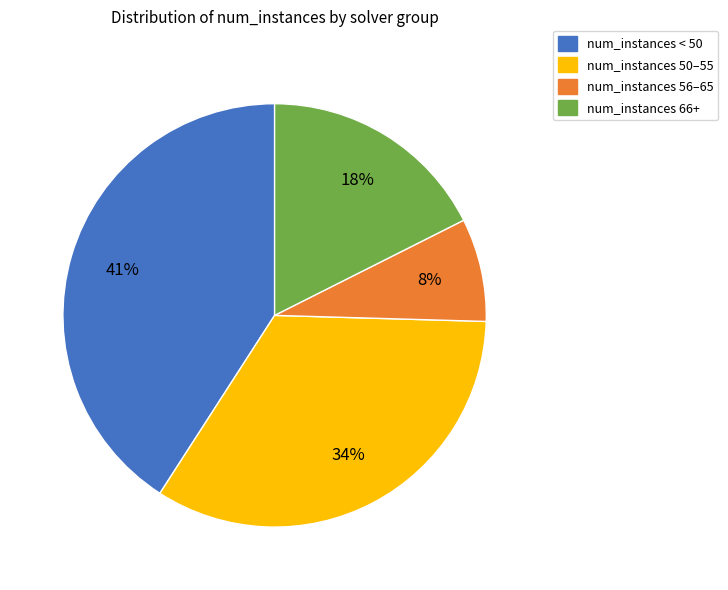

Combined, do num_instances 50–55 and num_instances 56–65 account for over 50%?

No